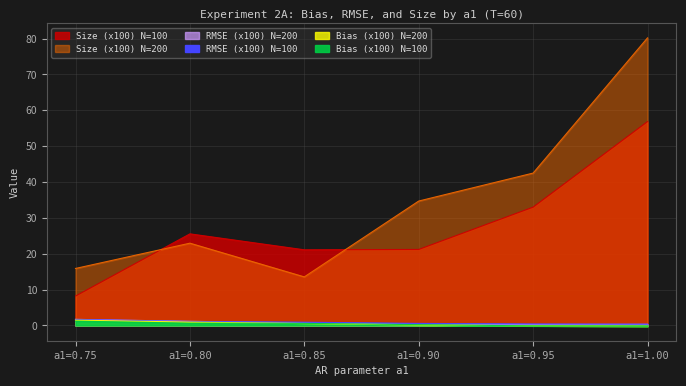

List the labels in order of RMSE_N100 value, largest first.

a1=0.75, a1=0.80, a1=0.85, a1=0.90, a1=0.95, a1=1.00